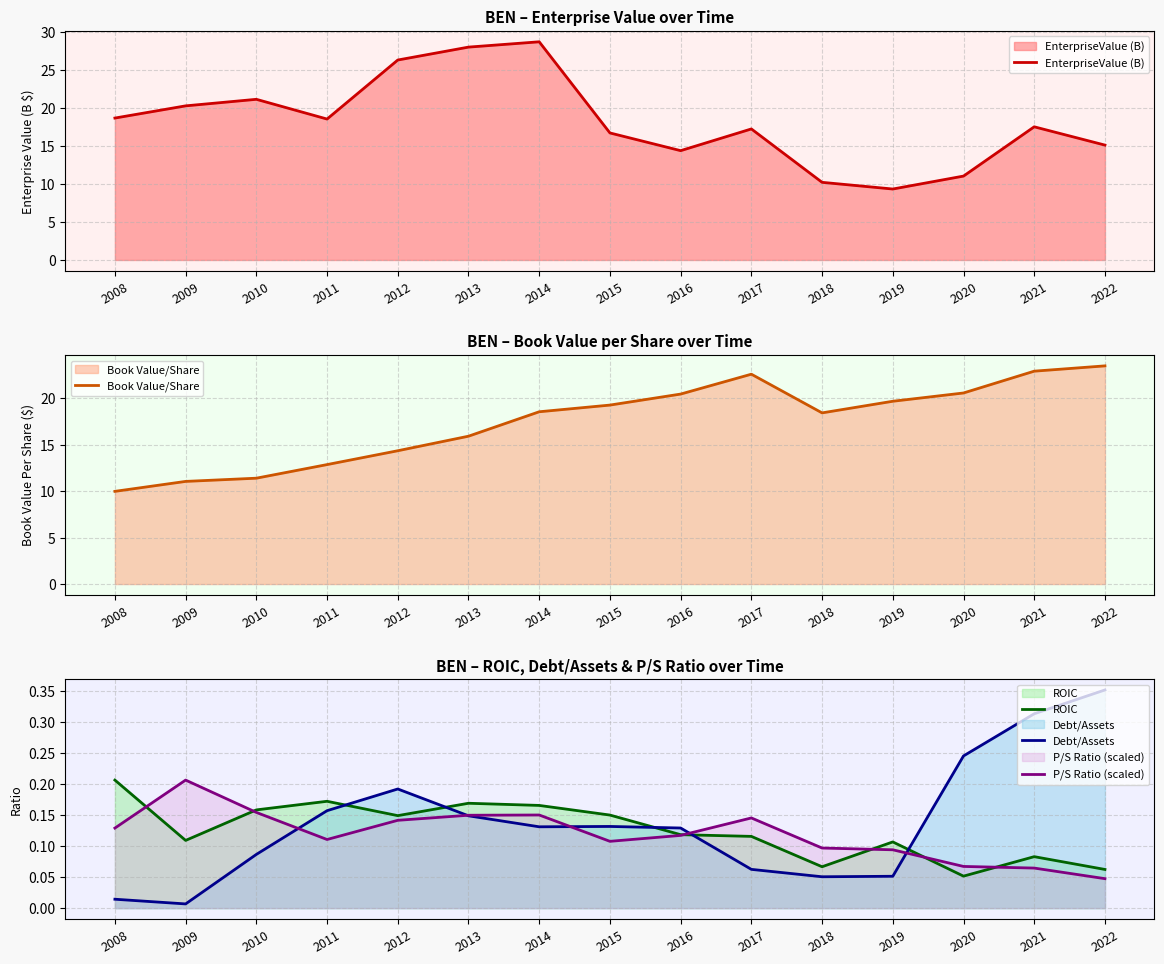

Where is Book Value/Share nearest to the value 16?

2013